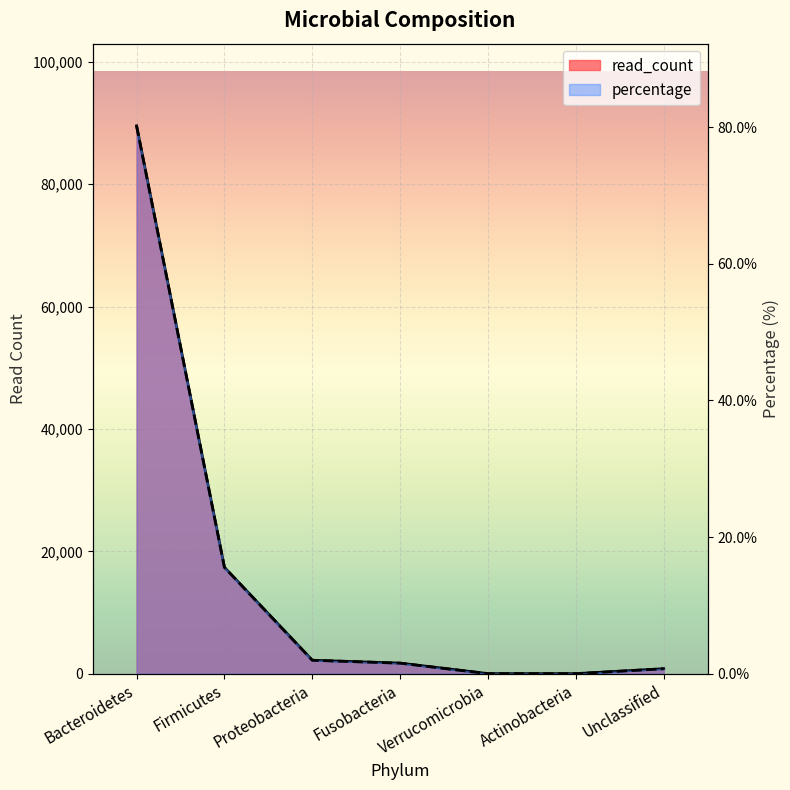

Rank the categories by percentage value from highest to lowest.

Bacteroidetes, Firmicutes, Proteobacteria, Fusobacteria, Unclassified, Verrucomicrobia, Actinobacteria